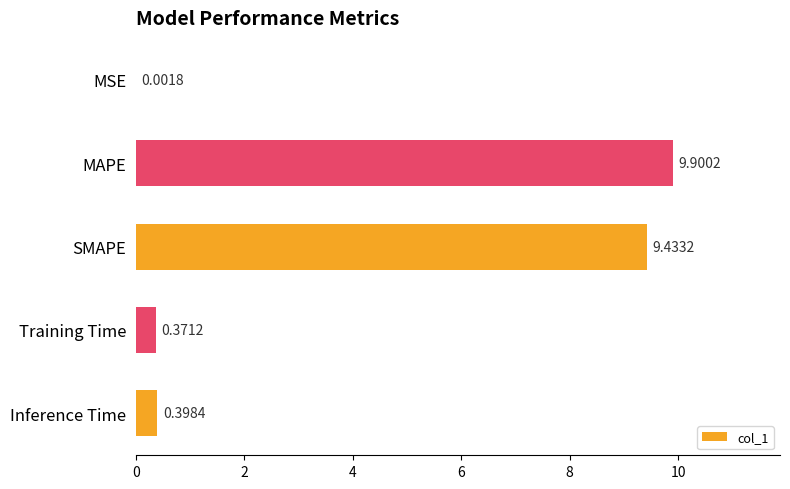

Count the number of categories in the chart.

5